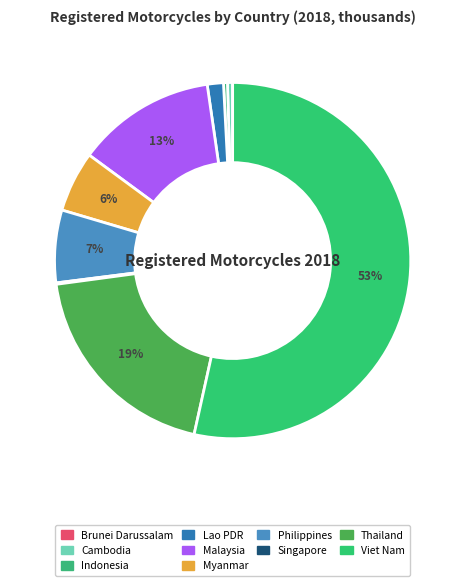

Which slice is the smallest?

Brunei Darussalam